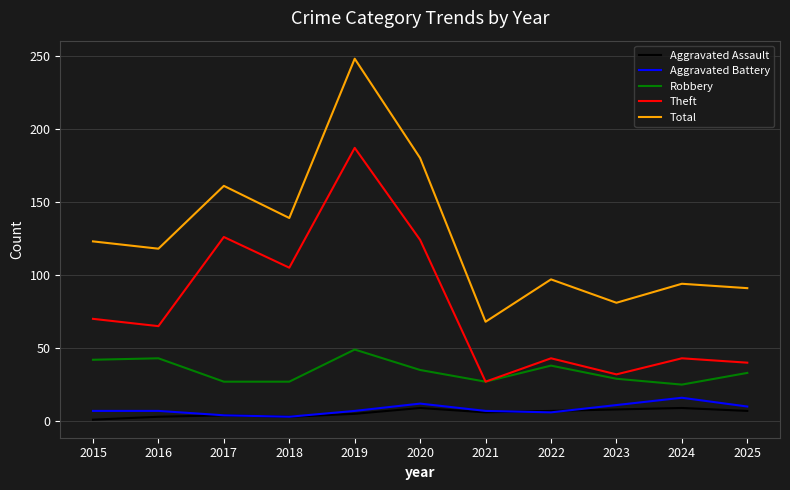

What is the average value of the Robbery series?

34